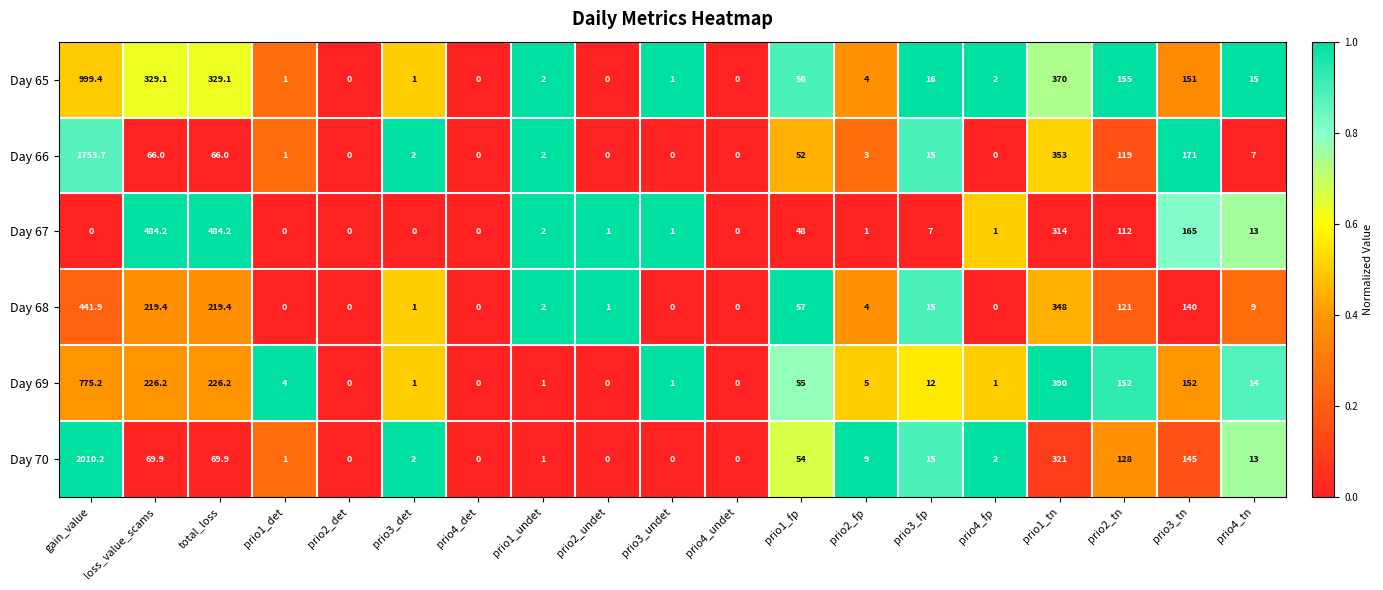

At which label does Day 65 reach its peak?

gain_value